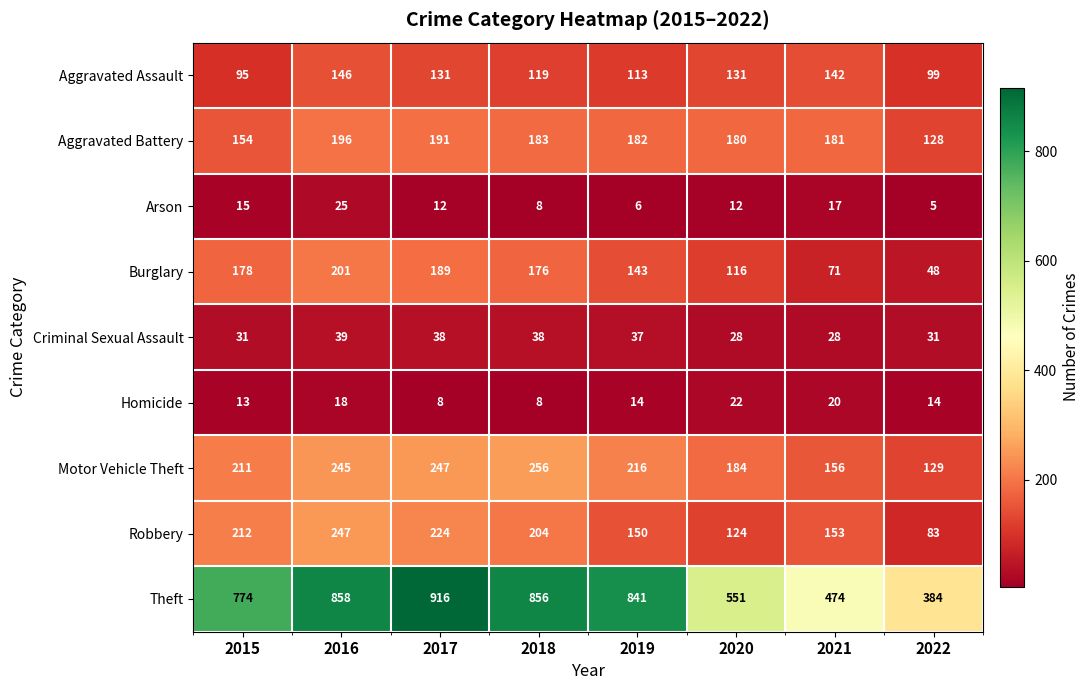

Which category has the highest value in the Aggravated Battery series?

2016